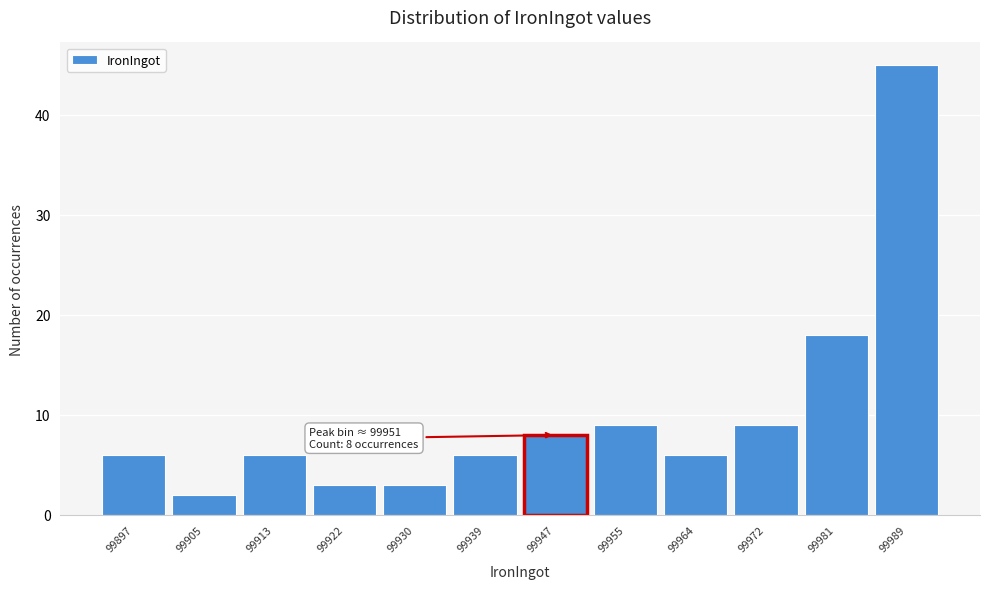

Reading left to right, list all the values displayed in this chart.

99897=6	99905=2	99913=6	99922=3	99930=3	99939=6	99947=8	99955=9	99964=6	99972=9	99981=18	99989=45